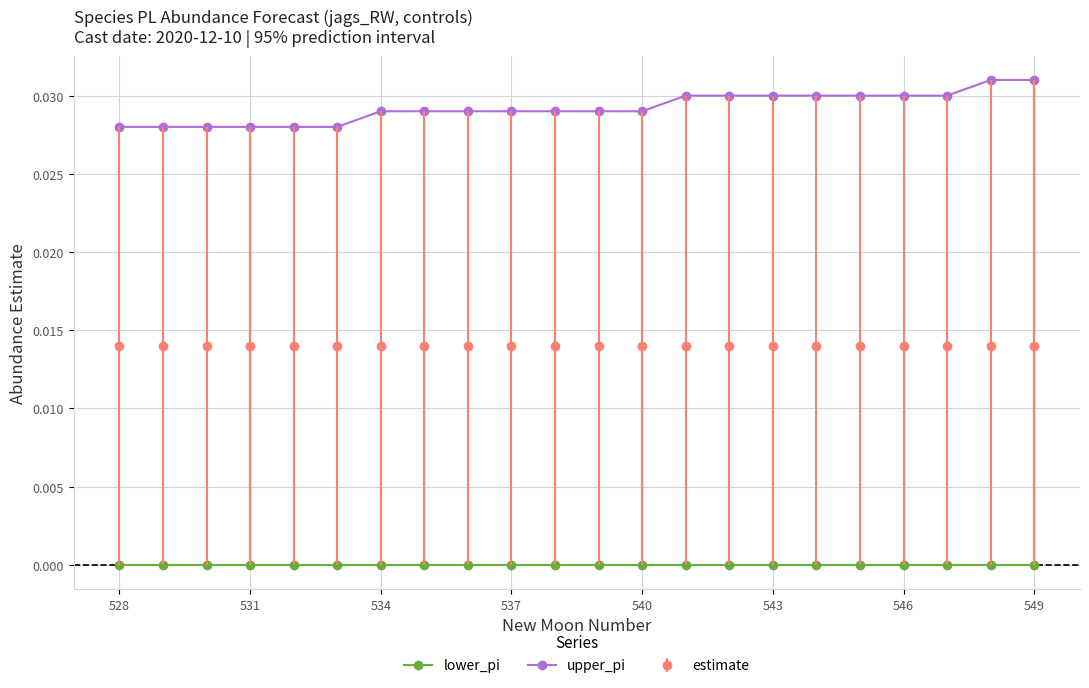

What are all the series names shown in the legend?

lower_pi, upper_pi, estimate